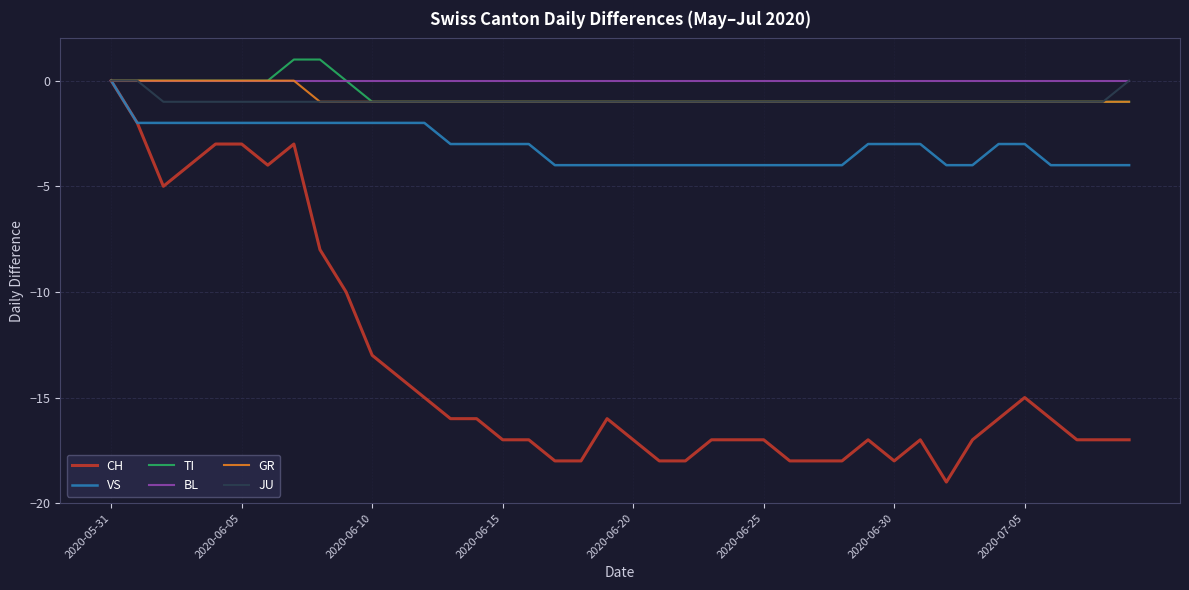

Does the chart have visible grid lines?

Yes